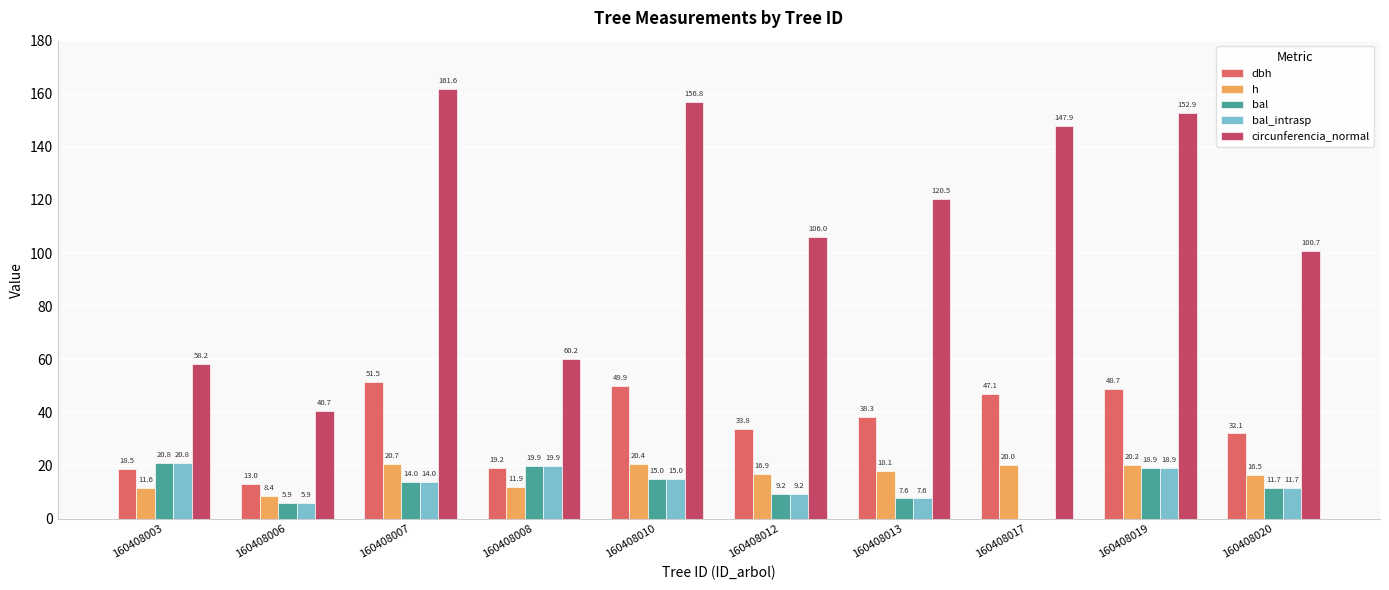

Are the bars grouped side by side (vs. stacked)?

Yes